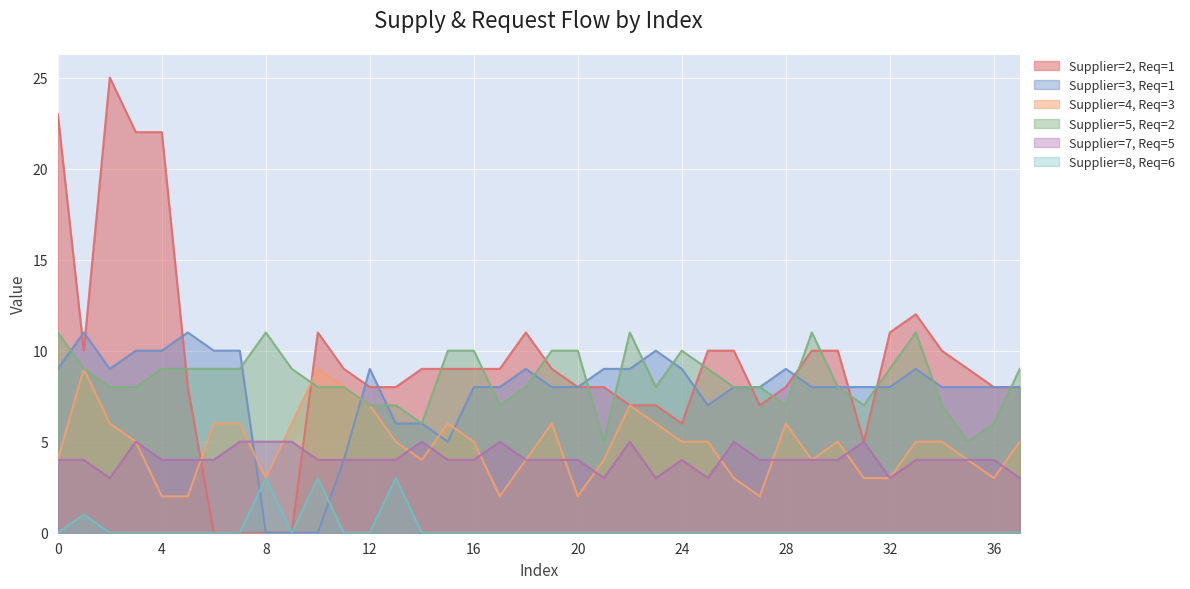

Is it true that Supplier=3, Req=1 equals 9 at 12?

True